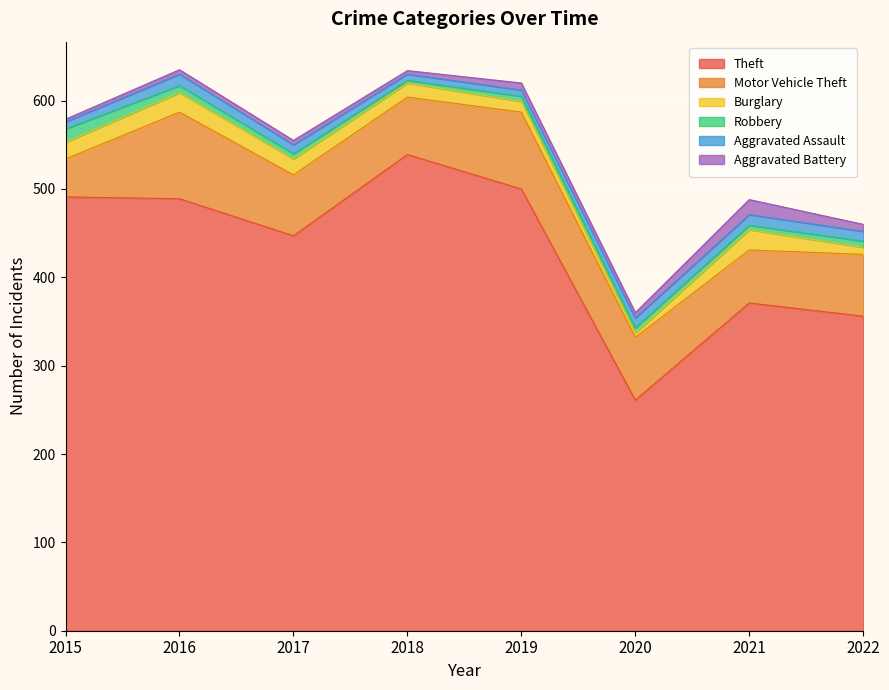

Which series has the largest range (max minus min)?

Theft